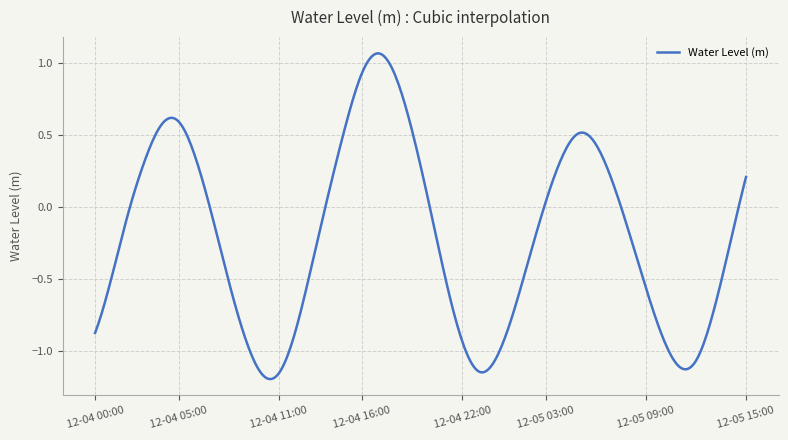

Where does the data first go above 0?

2024-12-04 03:00